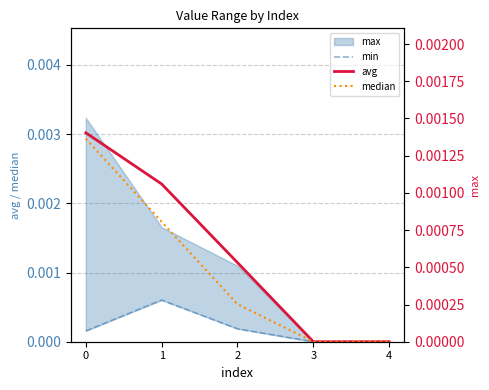

True or false: median and avg intersect in this chart.

False